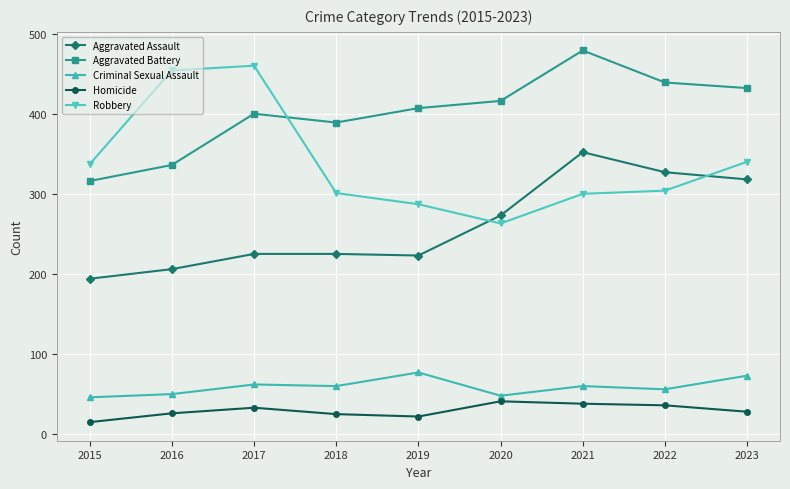

True or false: Criminal Sexual Assault and Homicide cross at least once.

False